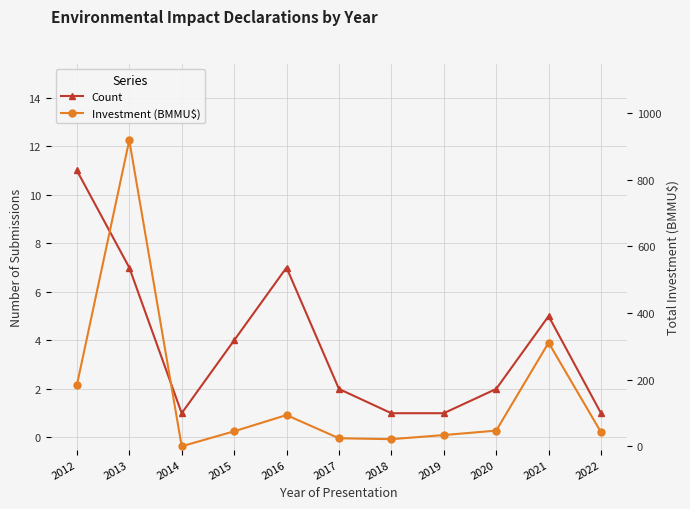

Rank the series by their average value, from lowest to highest.

Count, Investment (BMMU$)